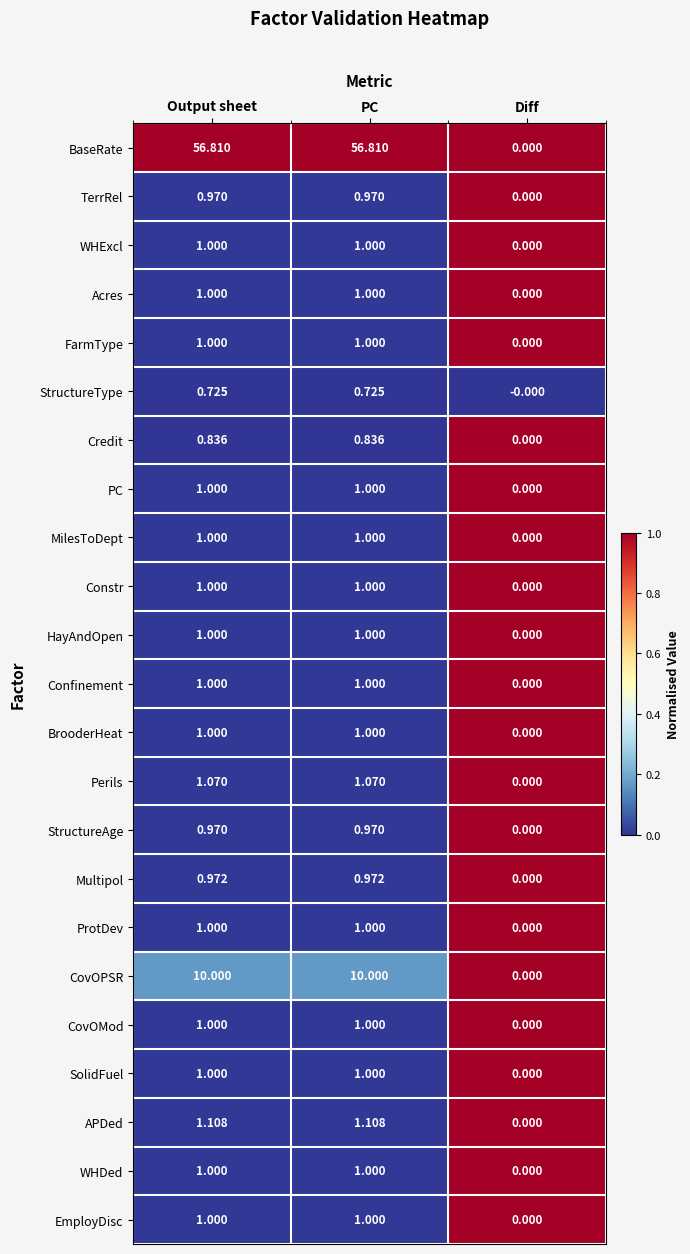

What is the spread (max minus min) of values at Output sheet?

56.1